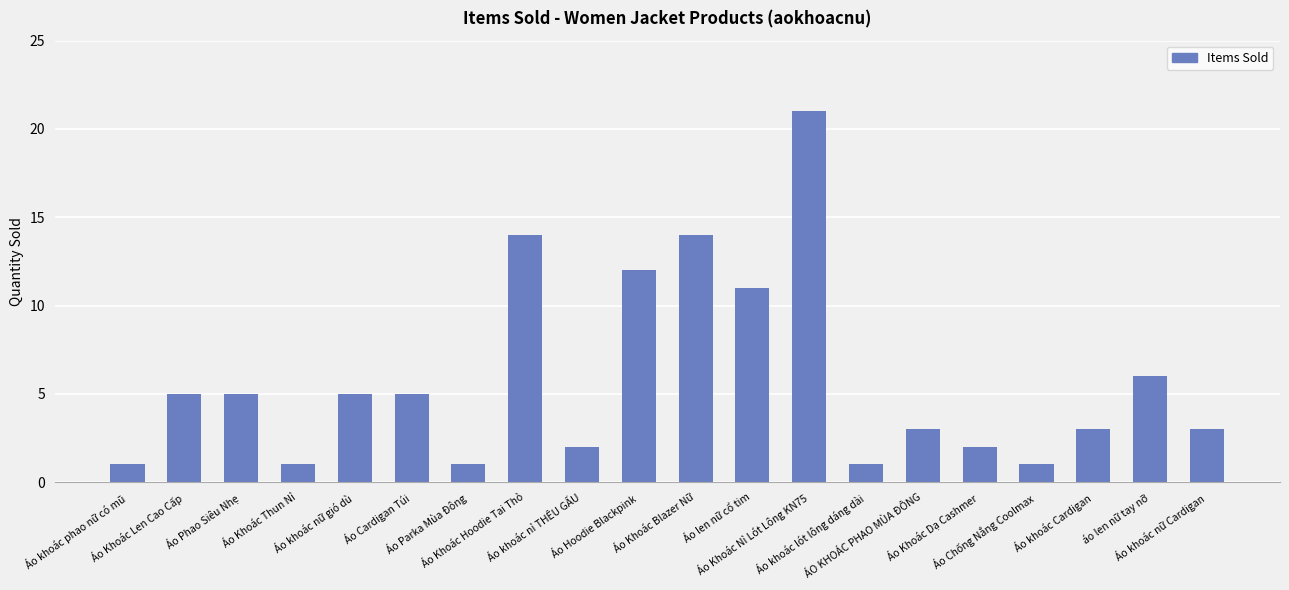

Reading right to left, extract all data points from this chart.

Áo khoác nữ Cardigan=3	áo len nữ tay nỡ=6	Áo khoác Cardigan=3	Áo Chống Nắng Coolmax=1	Áo Khoác Dạ Cashmer=2	ÁO KHOÁC PHAO MÙA ĐÔNG=3	Áo khoác lót lông dáng dài=1	Áo Khoác Nỉ Lót Lông KN75=21	Áo len nữ cổ tim=11	Áo Khoác Blazer Nữ=14	Áo Hoodie Blackpink=12	Áo khoác nỉ THÊU GẤU=2	Áo Khoác Hoodie Tai Thỏ=14	Áo Parka Mùa Đông=1	Áo Cardigan Túi=5	Áo khoác nữ gió dù=5	Áo Khoác Thun Nỉ=1	Áo Phao Siêu Nhẹ=5	Áo Khoác Len Cao Cấp=5	Áo khoác phao nữ có mũ=1